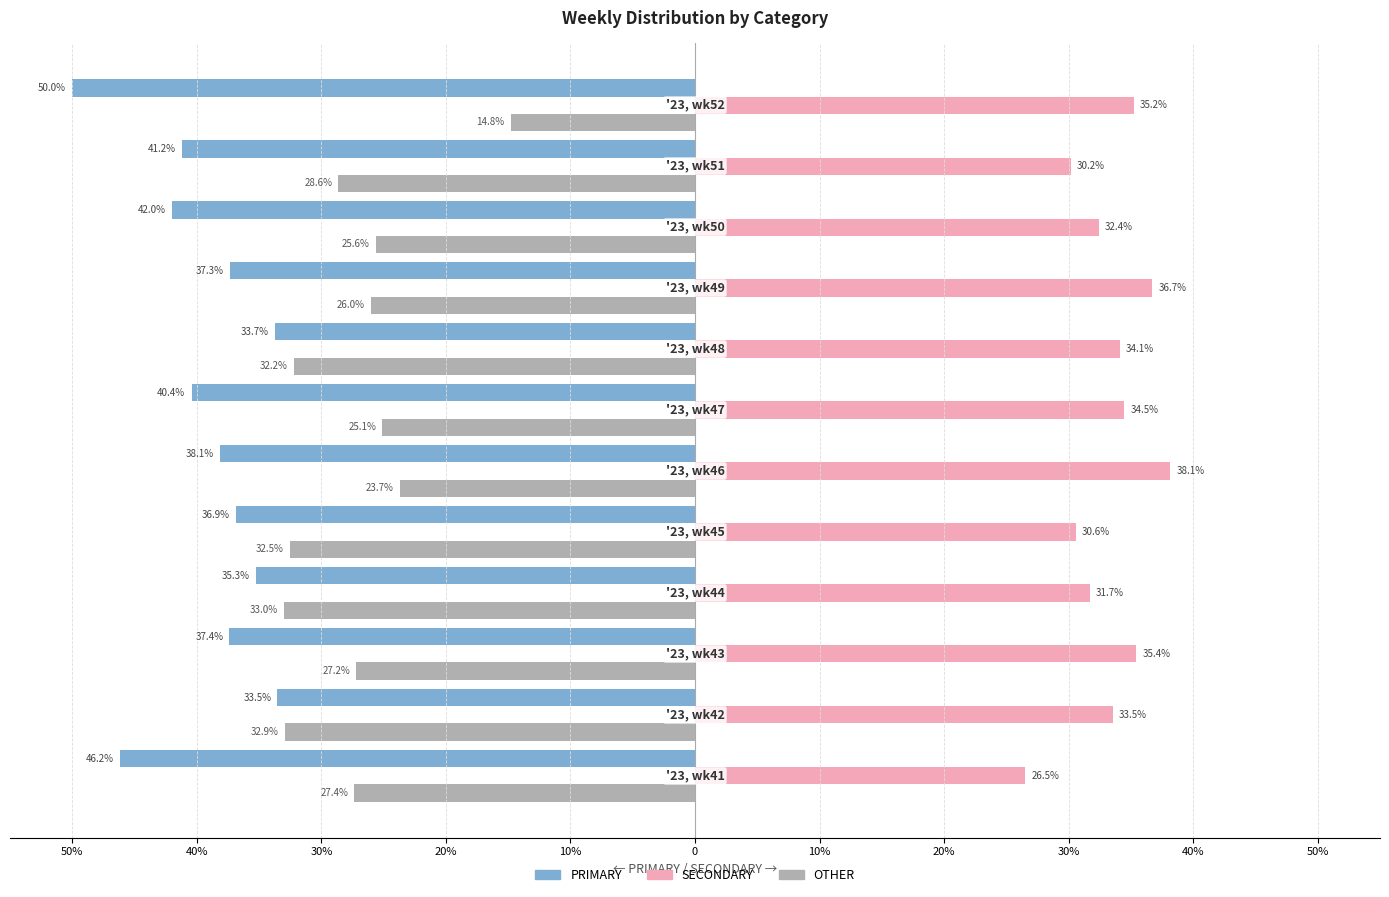

What are all the series names shown in the legend?

PRIMARY, SECONDARY, OTHER